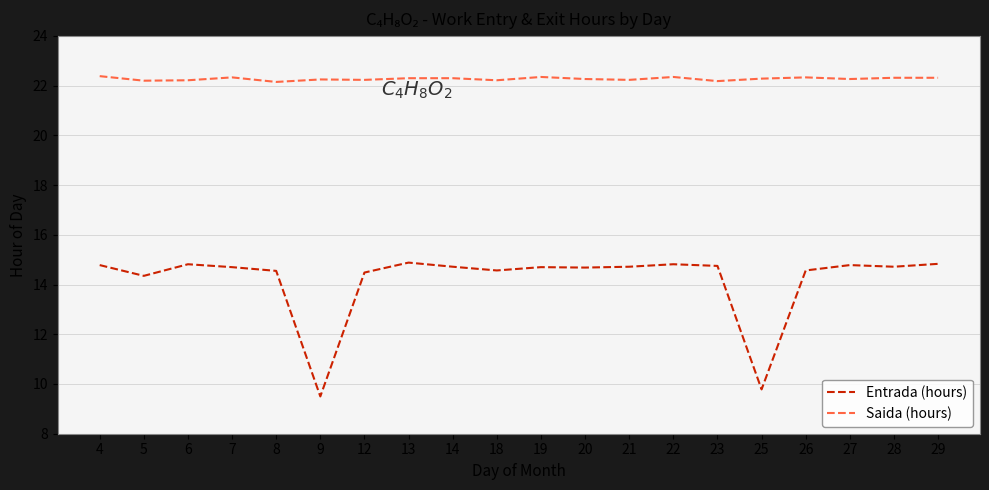

List the series in order of their overall mean, lowest first.

Entrada (hours), Saida (hours)